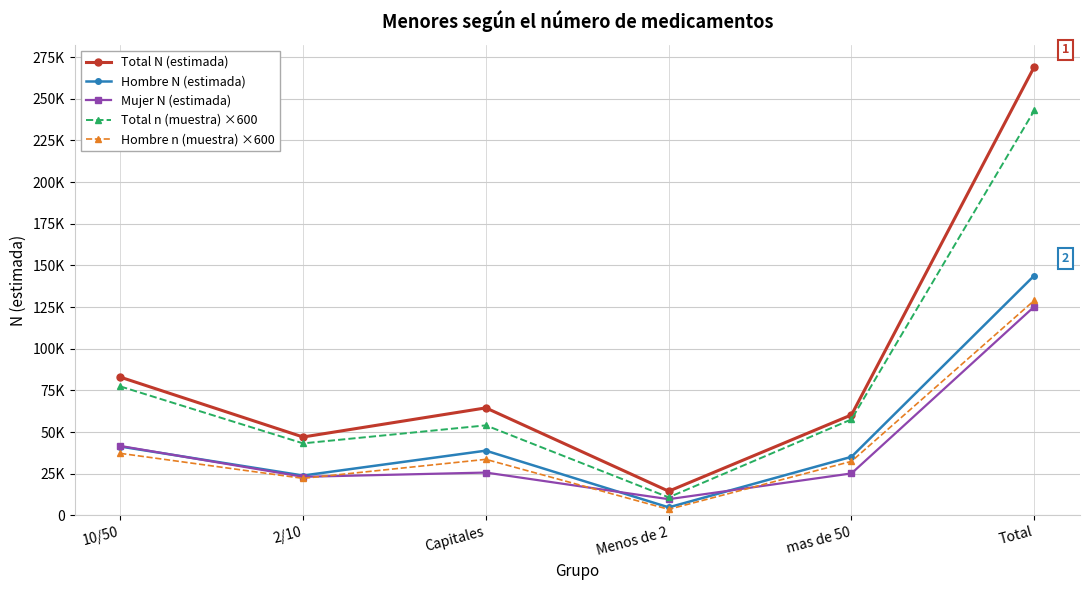

What is the label of the 3rd point from the right?

Menos de 2